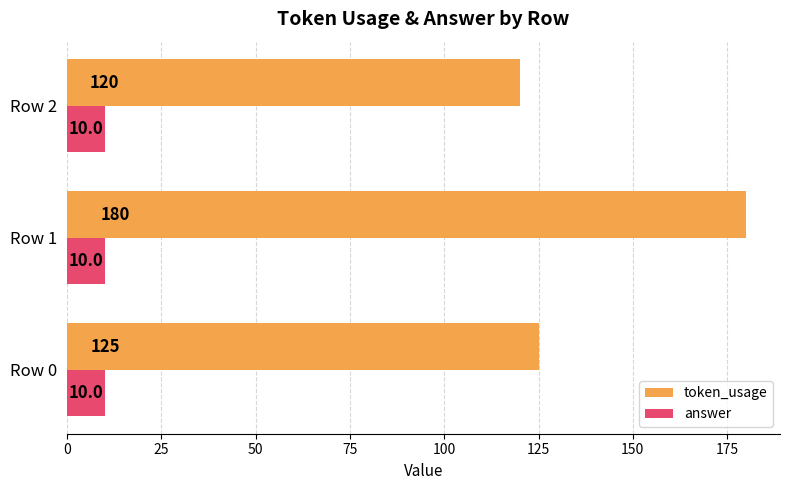

What is the sum of the answer values at Row 2 and Row 0?

20